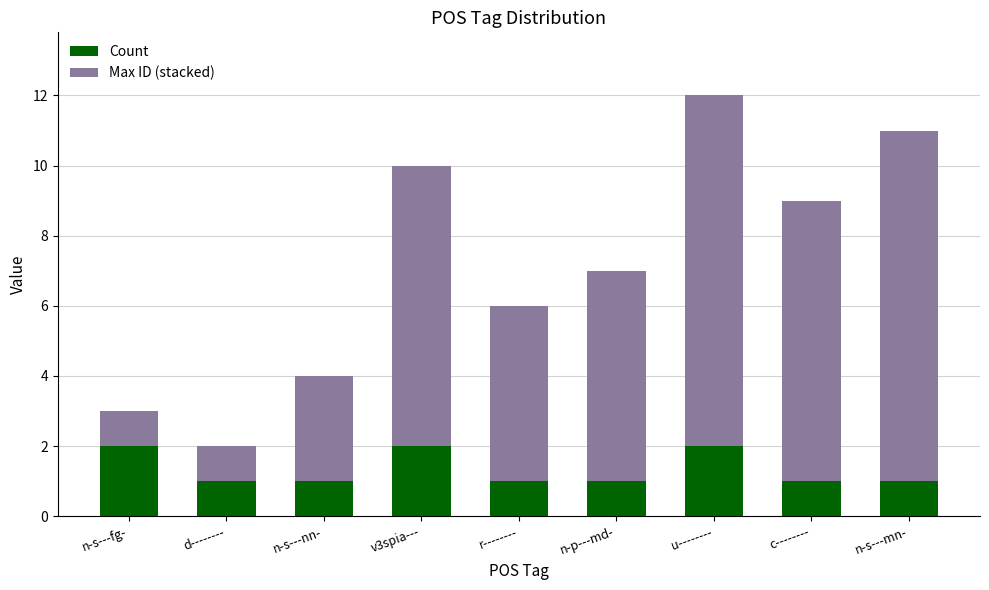

Is it true that Count equals 1 at r--------?

True